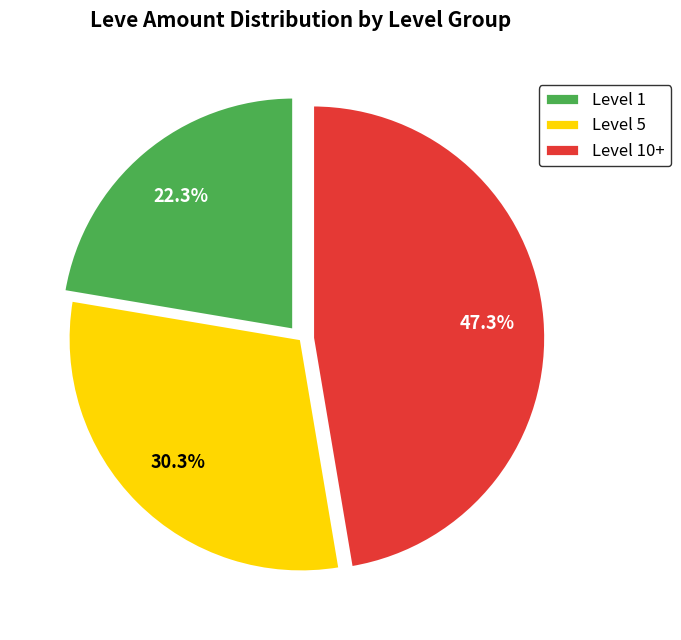

Which has a higher value, Level 10+ or Level 5?

Level 10+